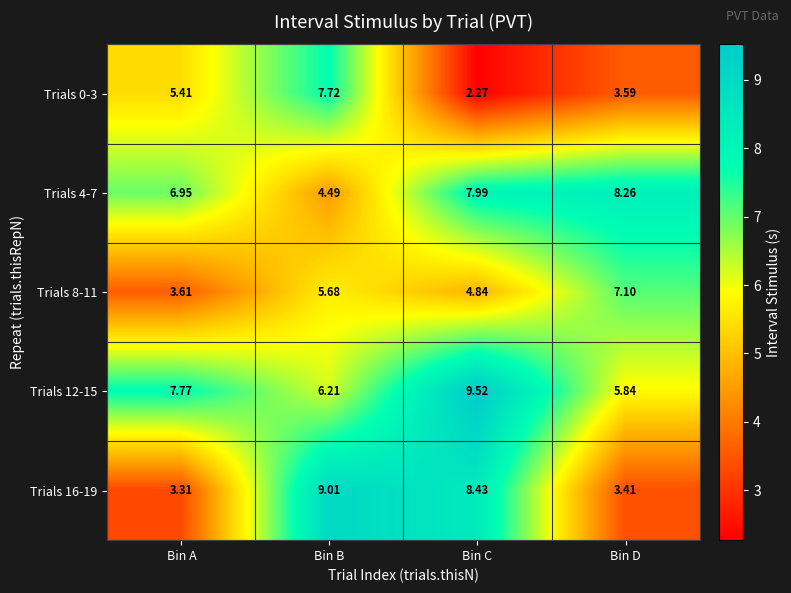

List the labels in order of Trials 0-3 value, smallest first.

Bin C, Bin D, Bin A, Bin B